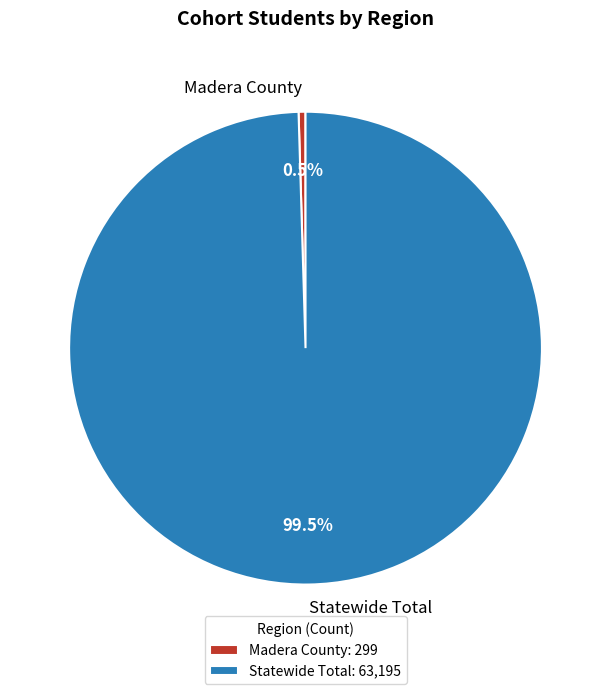

To the nearest percent, what is the average slice percentage?

50%